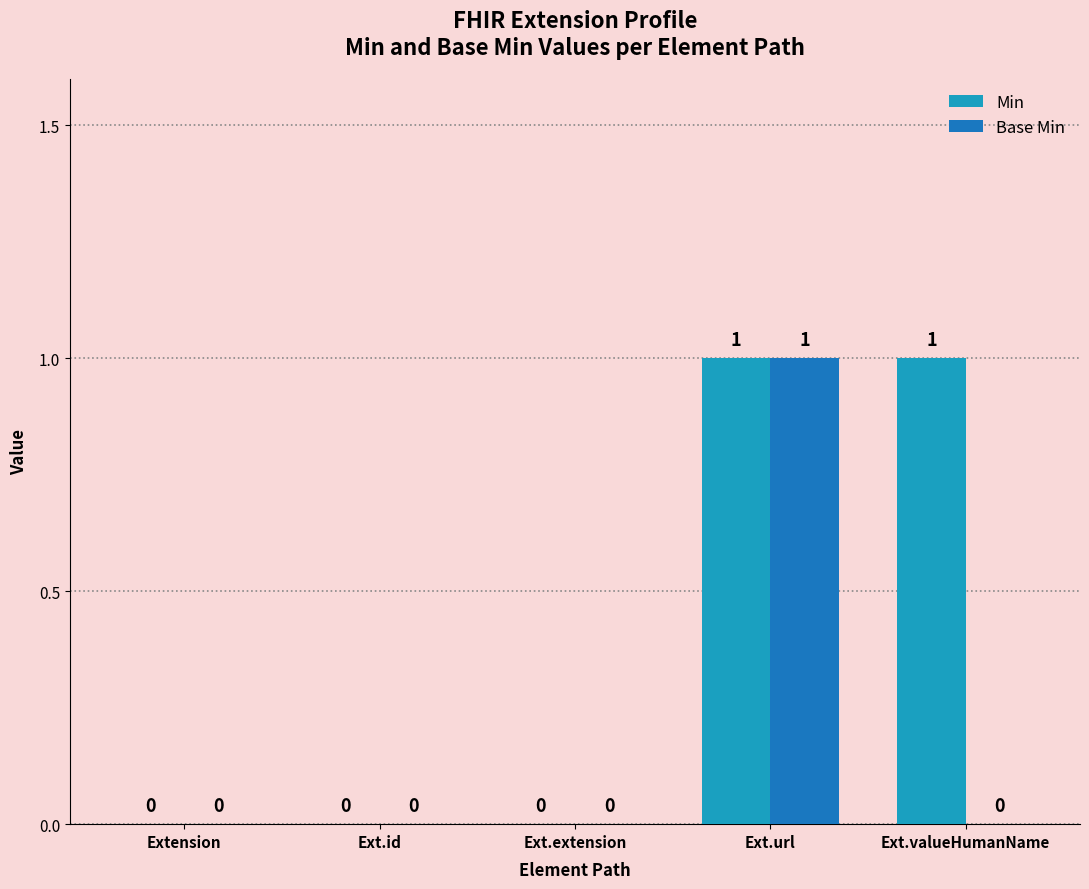

The Base Min series shows 0 at Ext.url. True or false?

False